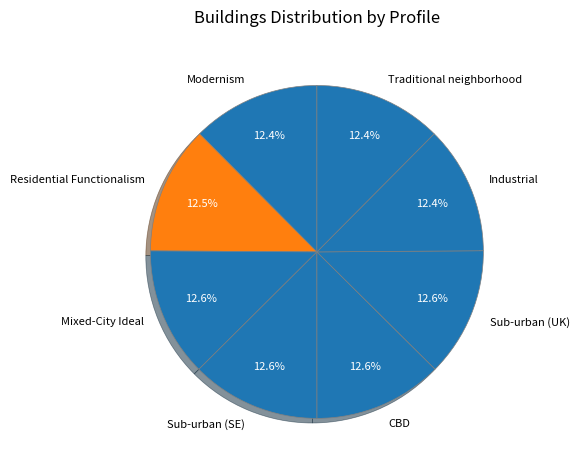

What is the ratio of the value at Mixed-City Ideal to the value at Traditional neighborhood?

1.0